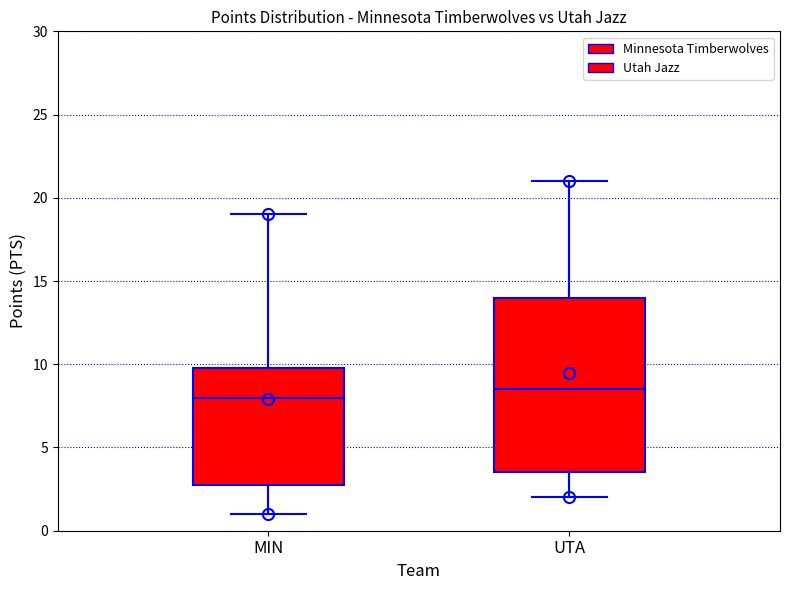

Which box has the lowest median line?

MIN